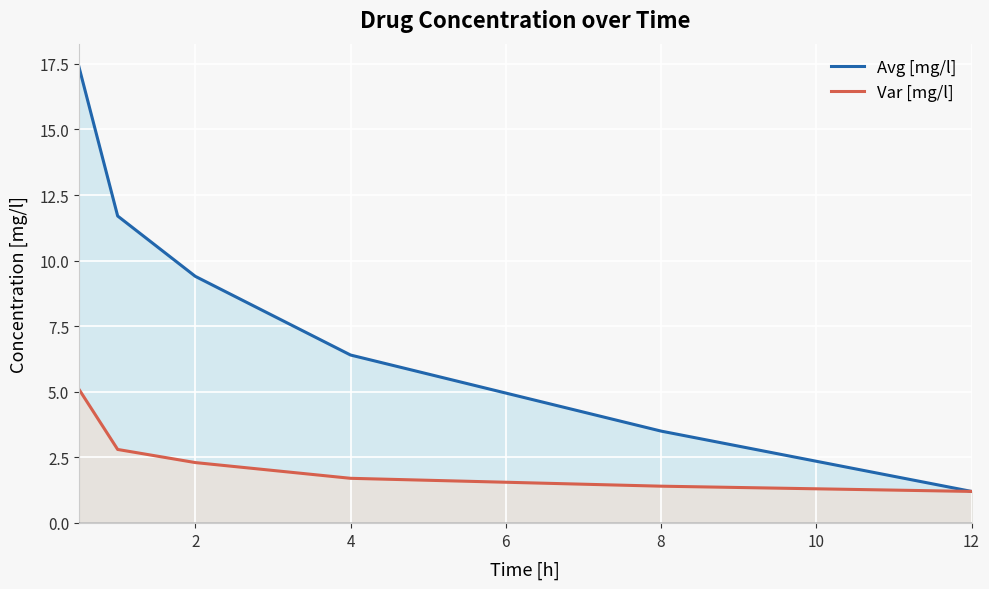

How many lines are shown in the chart?

2